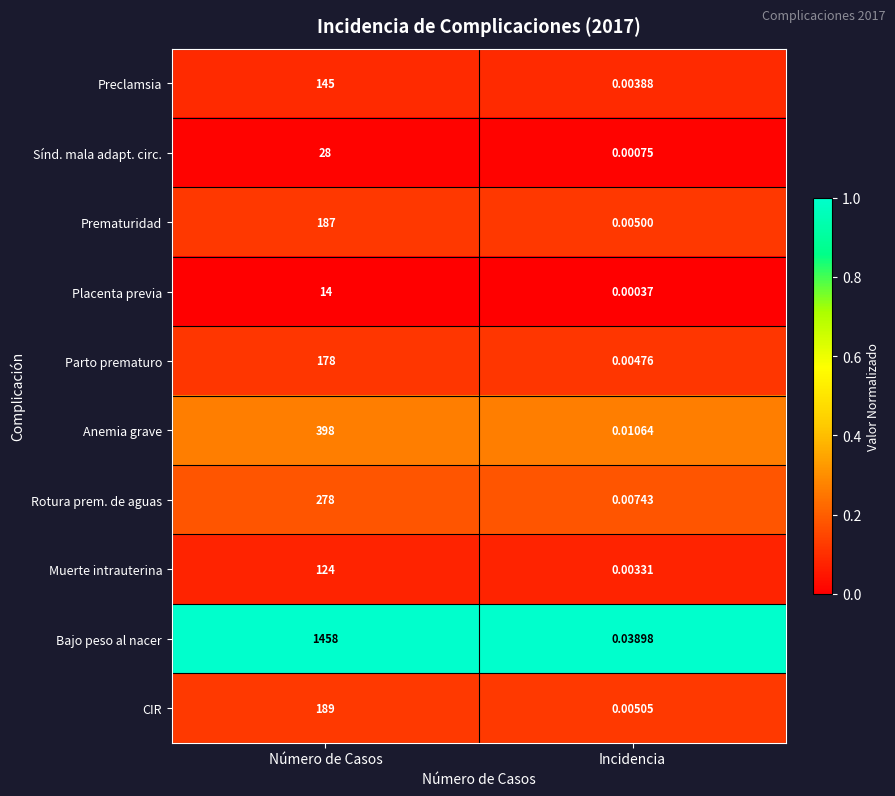

At which category does the chart reach its minimum across all series?

Incidencia